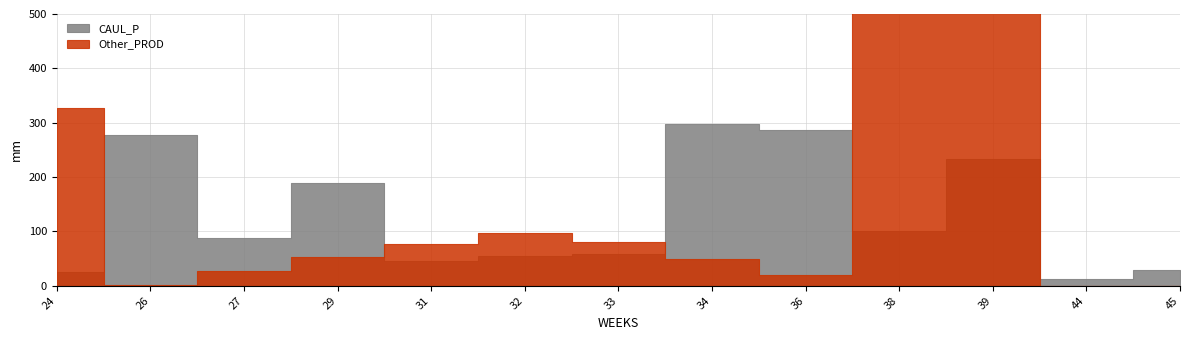

Which series has the largest total across all categories?

Other_PROD